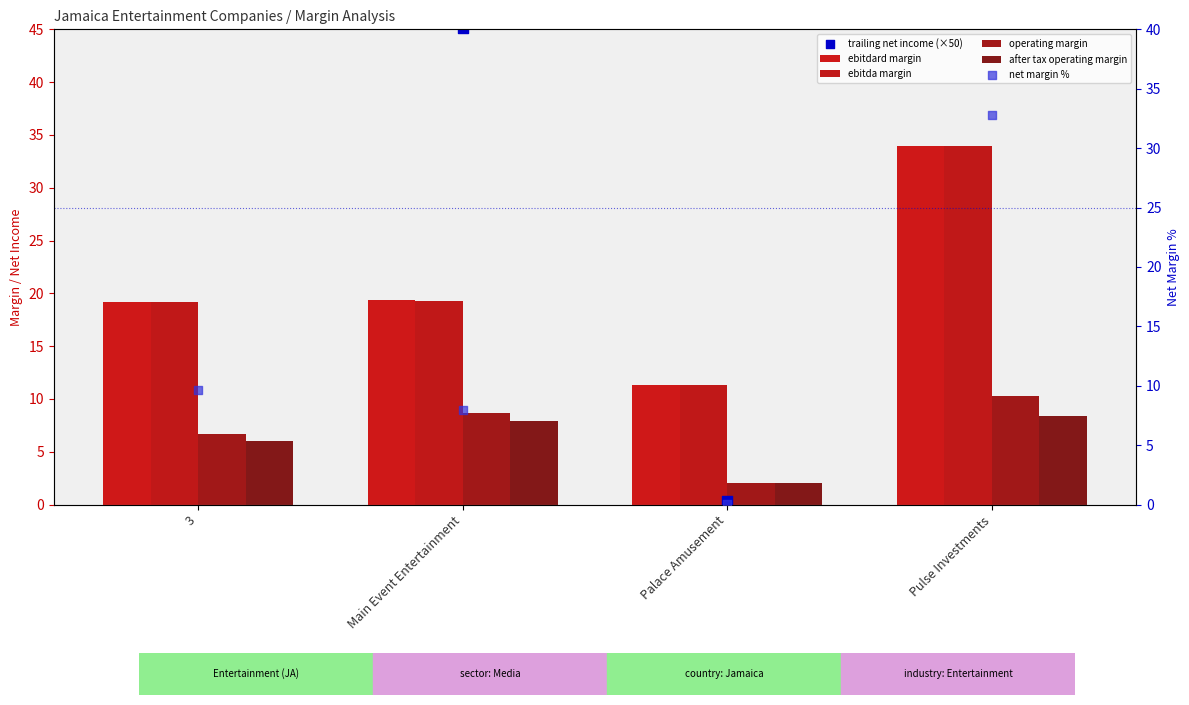

Which series reaches the minimum Y coordinate?

net margin %